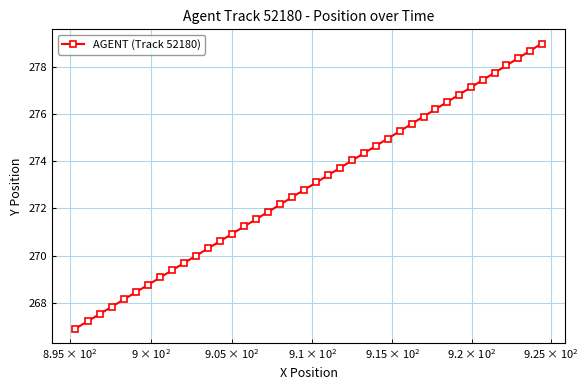

What is the greatest value displayed?

279.0